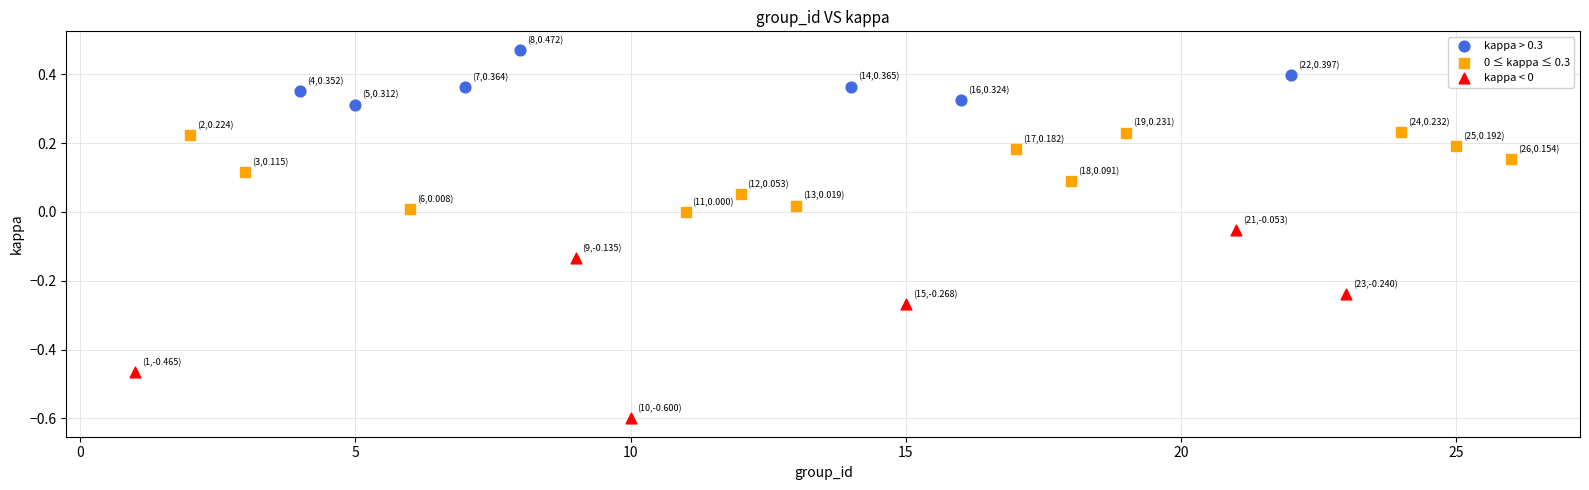

Which series reaches the maximum Y coordinate?

kappa > 0.3